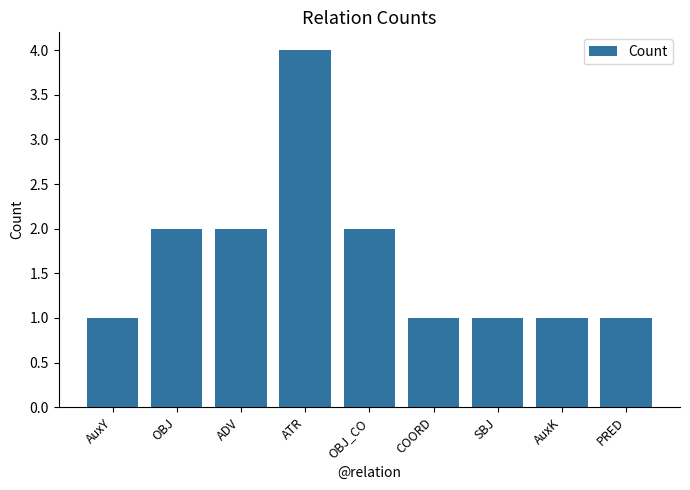

Which label corresponds to the largest value in the chart?

ATR